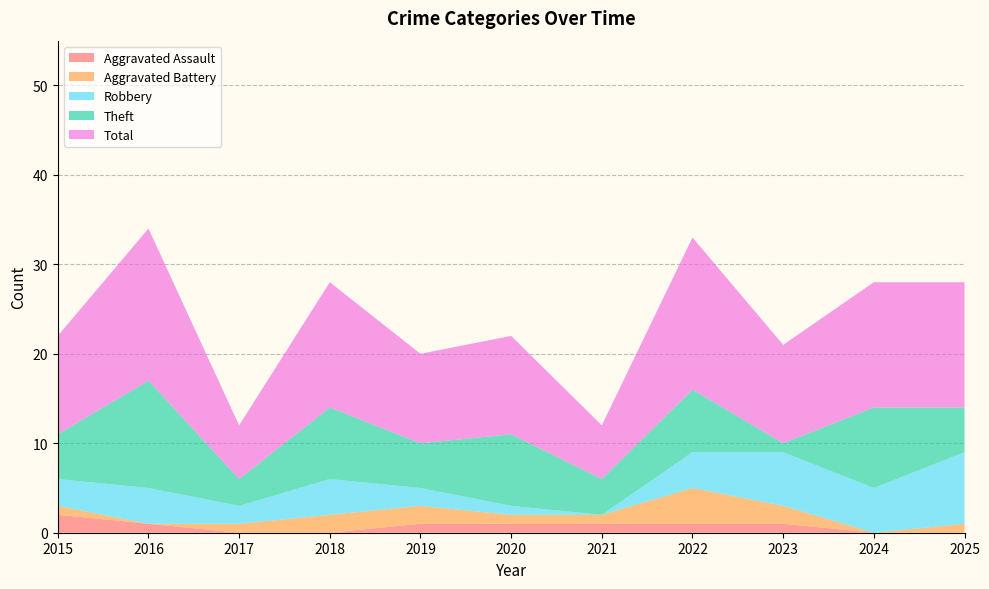

Reading right to left, extract all data points from this chart.

Aggravated Assault: 0	0	1	1	1	1	1	0	0	1	2
Aggravated Battery: 1	0	2	4	1	1	2	2	1	0	1
Robbery: 8	5	6	4	0	1	2	4	2	4	3
Theft: 5	9	1	7	4	8	5	8	3	12	5
Total: 14	14	11	17	6	11	10	14	6	17	11